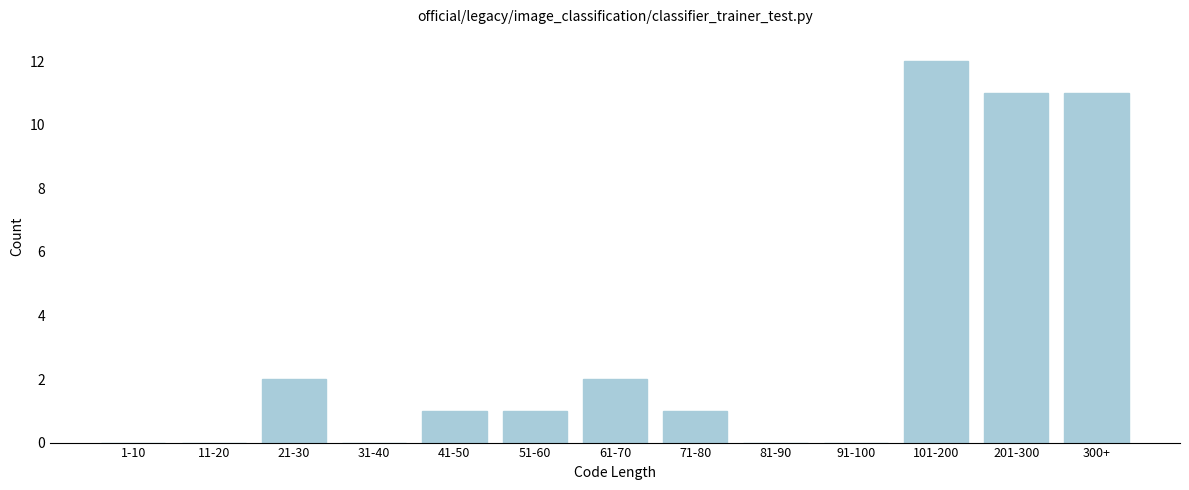

Reading left to right, list all the values displayed in this chart.

1-10=0	11-20=0	21-30=2	31-40=0	41-50=1	51-60=1	61-70=2	71-80=1	81-90=0	91-100=0	101-200=12	201-300=11	300+=11